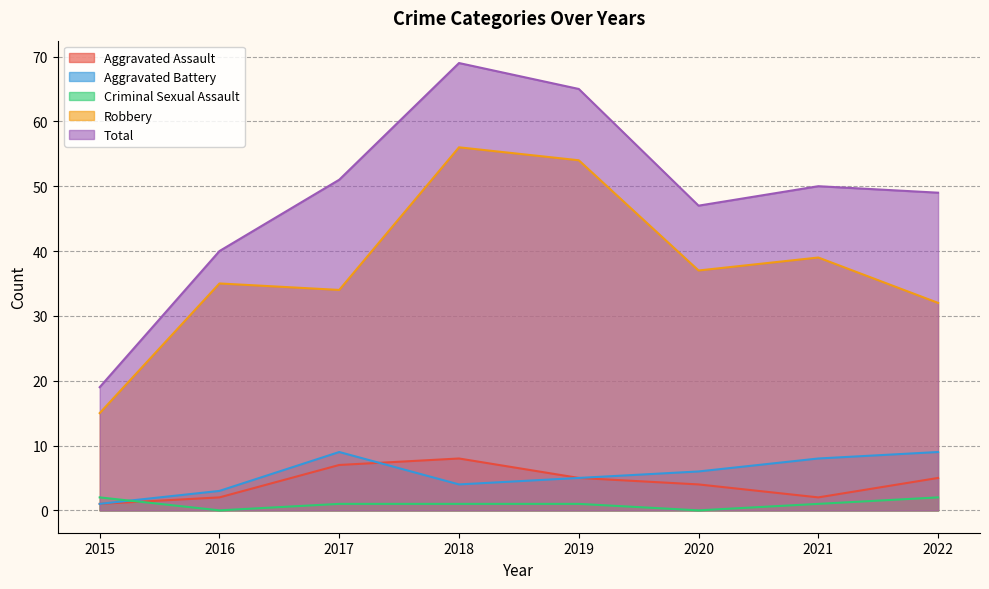

What is the sum of all Criminal Sexual Assault values?

8